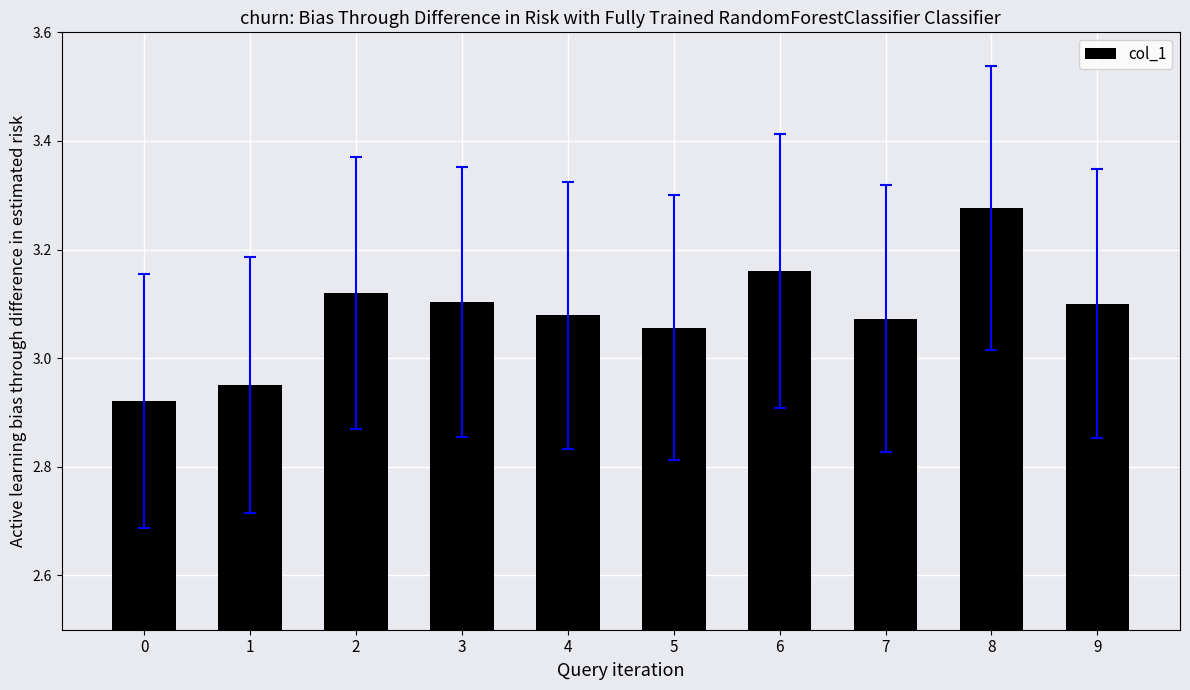

Is it true that the value at 0 is 4.8?

False